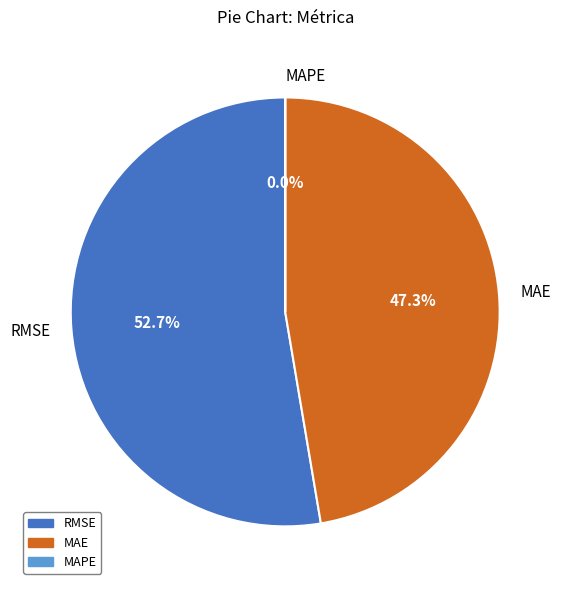

What is the largest slice in the pie chart?

RMSE